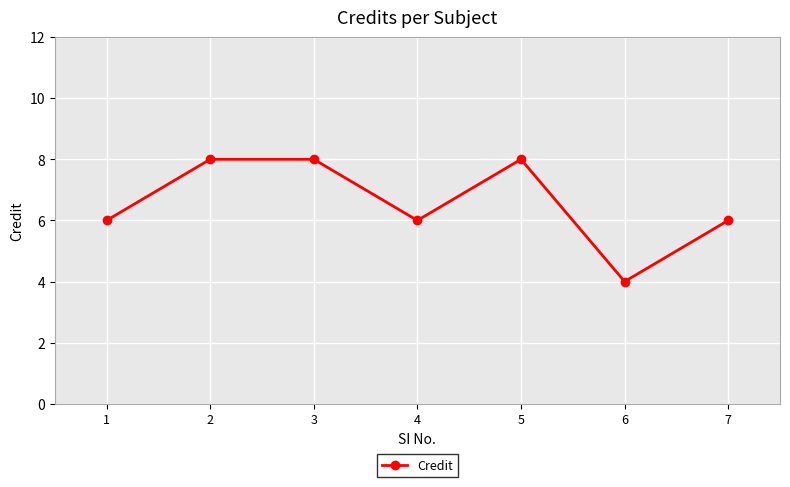

What is the ratio of the value at 7 to the value at 1?

1.0